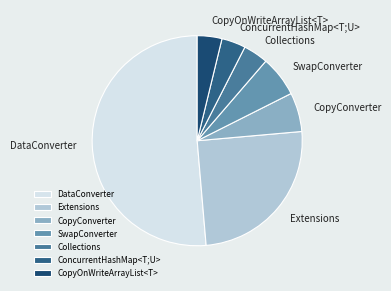

What is the ratio of the value at DataConverter to the value at ConcurrentHashMap<T;U>?

13.9